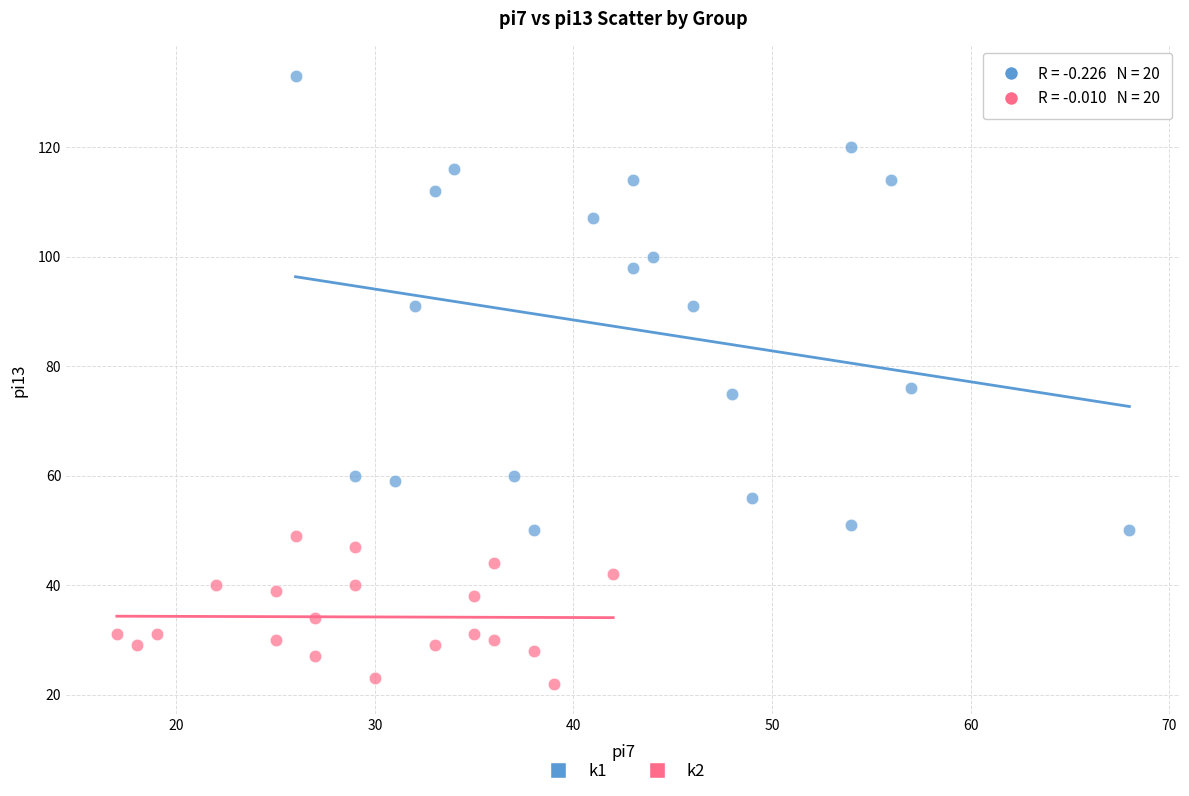

Which series has the widest spread of Y values?

k1